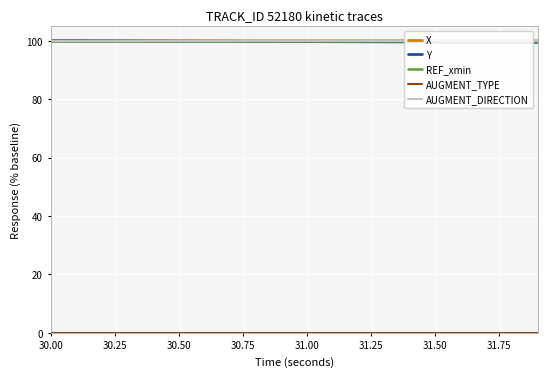

Is this an area chart (filled region under the line)?

No